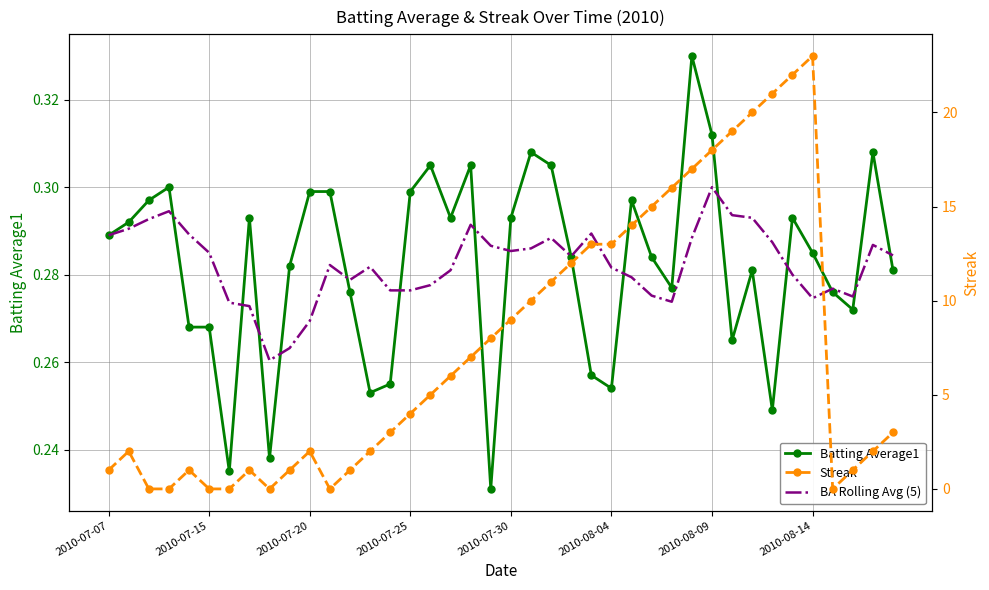

True or false: Batting Average1 and Streak cross at least once.

True